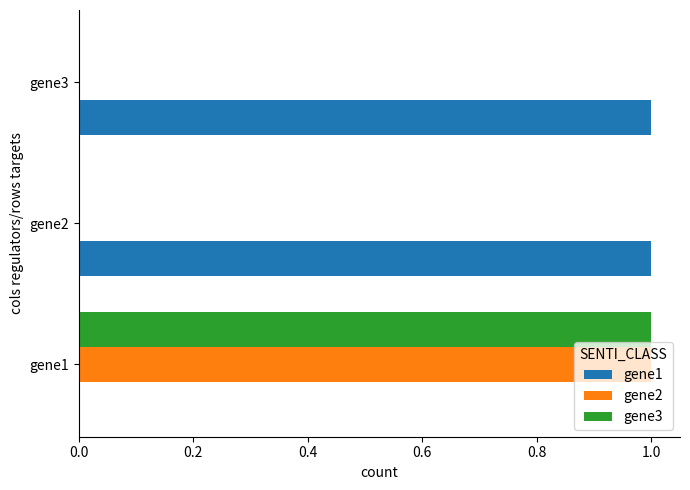

True or false: gene2 has a value of 1 at gene1.

True